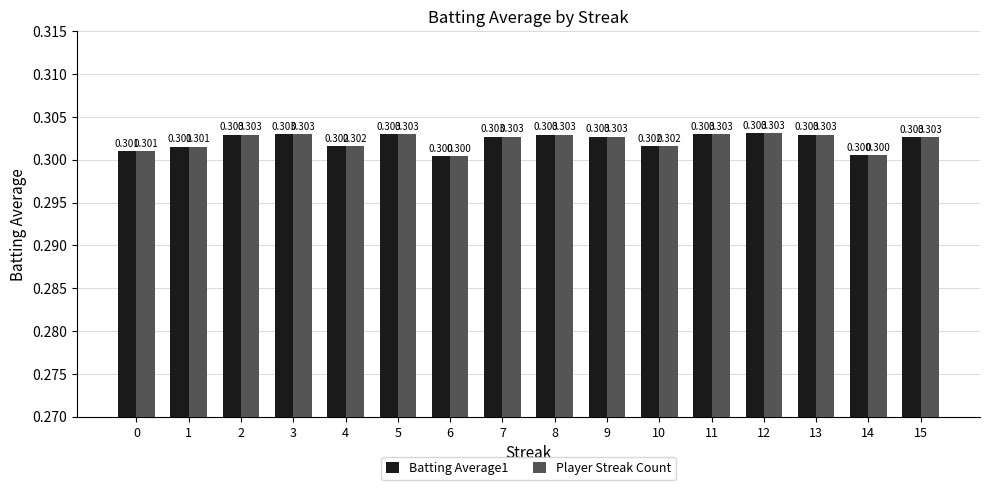

Is it true that Batting Average1 equals 0.1 at 15?

False